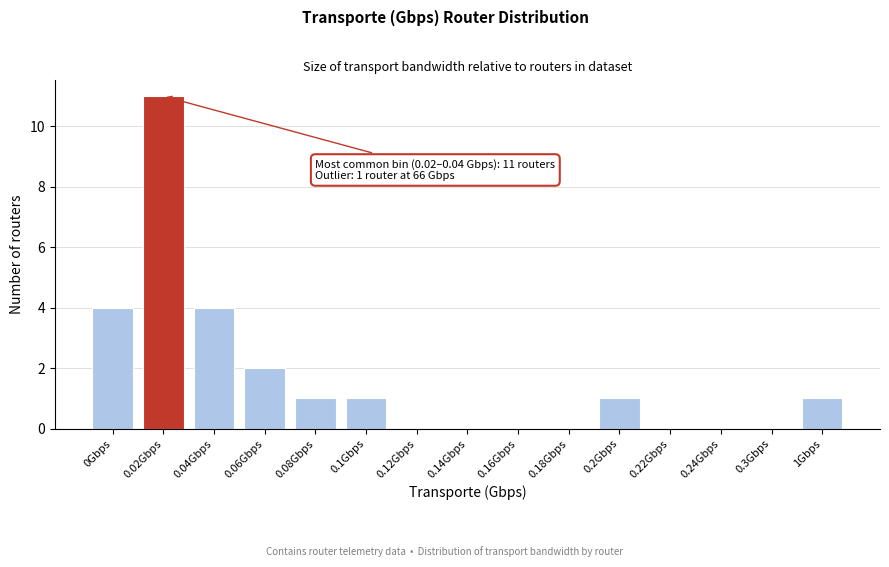

Reading left to right, extract all data points from this chart.

0Gbps=4	0.02Gbps=11	0.04Gbps=4	0.06Gbps=2	0.08Gbps=1	0.1Gbps=1	0.12Gbps=0	0.14Gbps=0	0.16Gbps=0	0.18Gbps=0	0.2Gbps=1	0.22Gbps=0	0.24Gbps=0	0.3Gbps=0	1Gbps=1